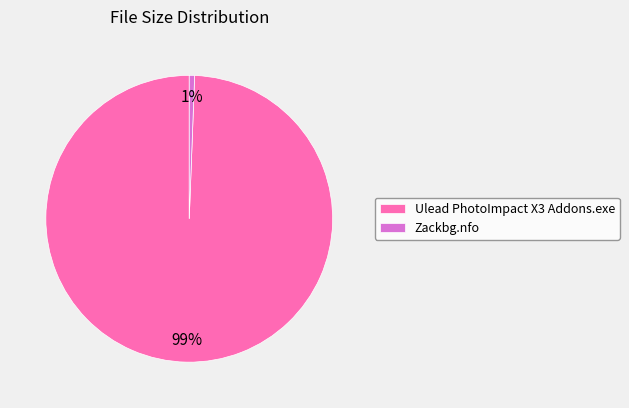

To the nearest percent, what is the combined percentage of Ulead PhotoImpact X3 Addons.exe and Zackbg.nfo?

100%